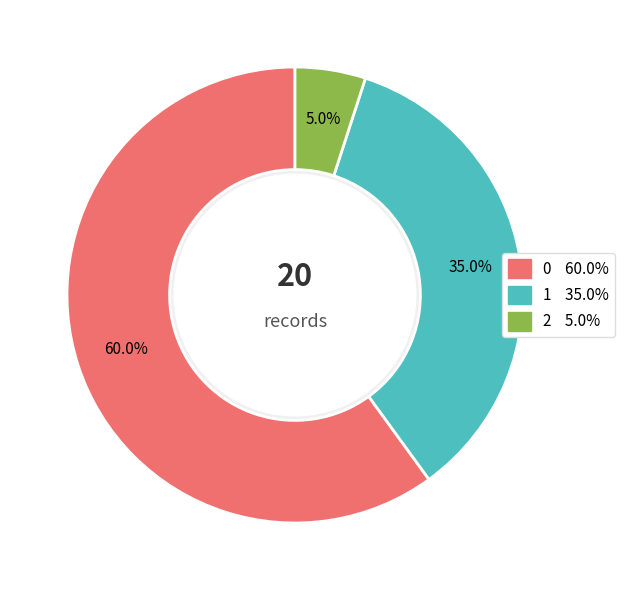

To the nearest percent, what portion does 0 represent?

60%